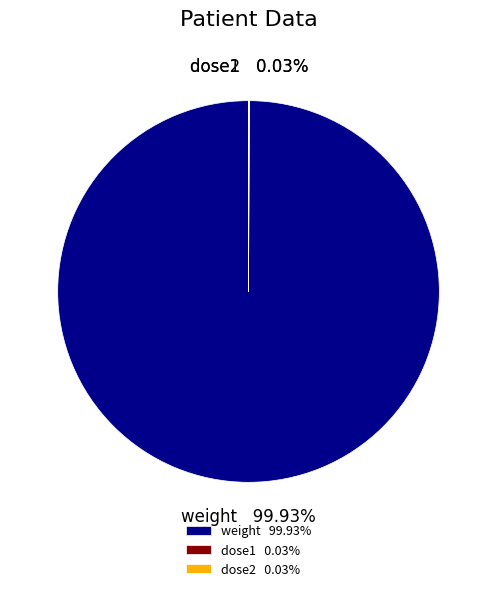

To the nearest percent, what is the difference between the largest and smallest slice percentages?

100%